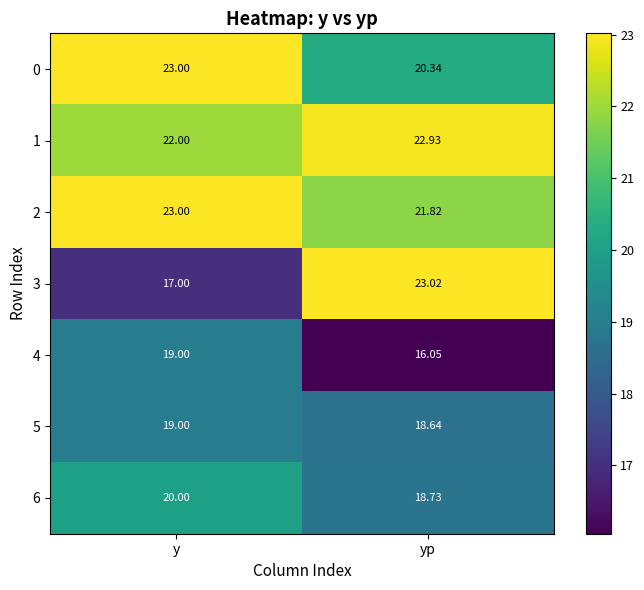

Where is 0 nearest to the value 21?

yp